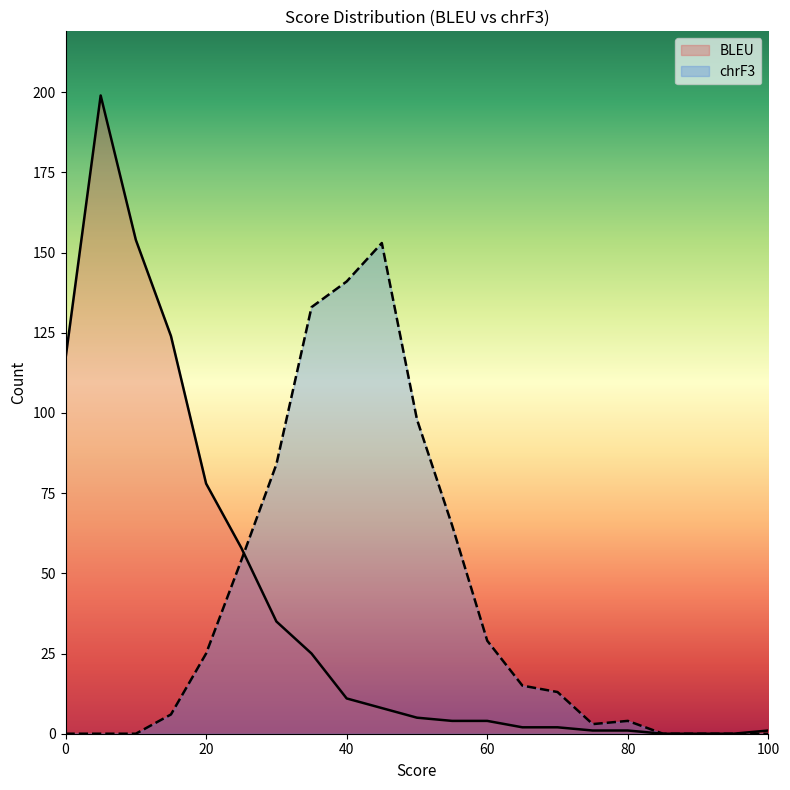

How many times do chrF3_Count and BLEU_Count cross each other?

1